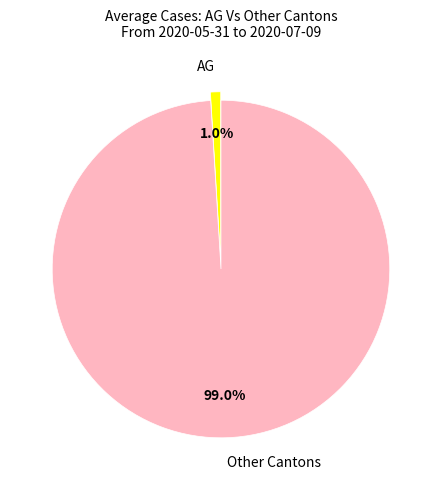

Count the number of slices in the pie.

2